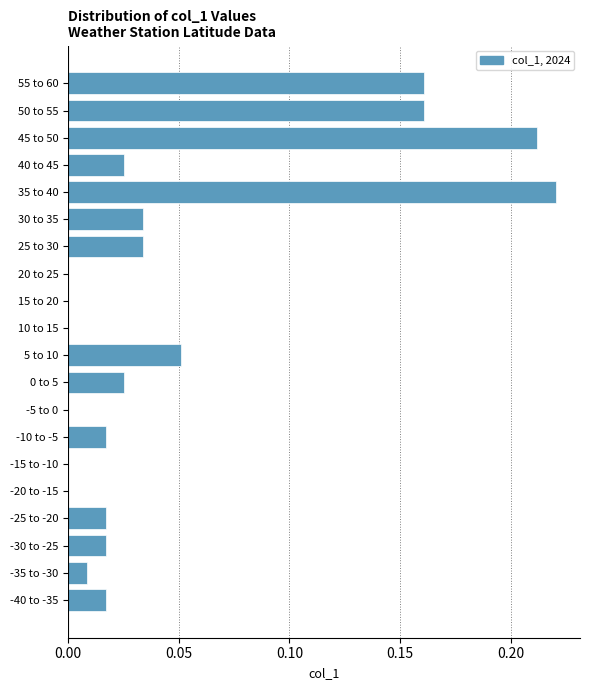

The chart shows a value of 0.1 at 20 to 25. True or false?

False